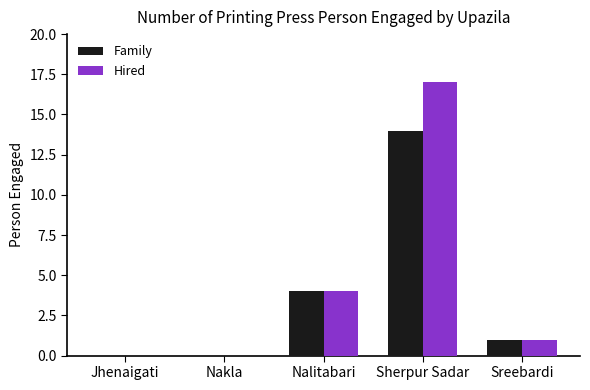

At which label is Hired closest to 8?

Nalitabari